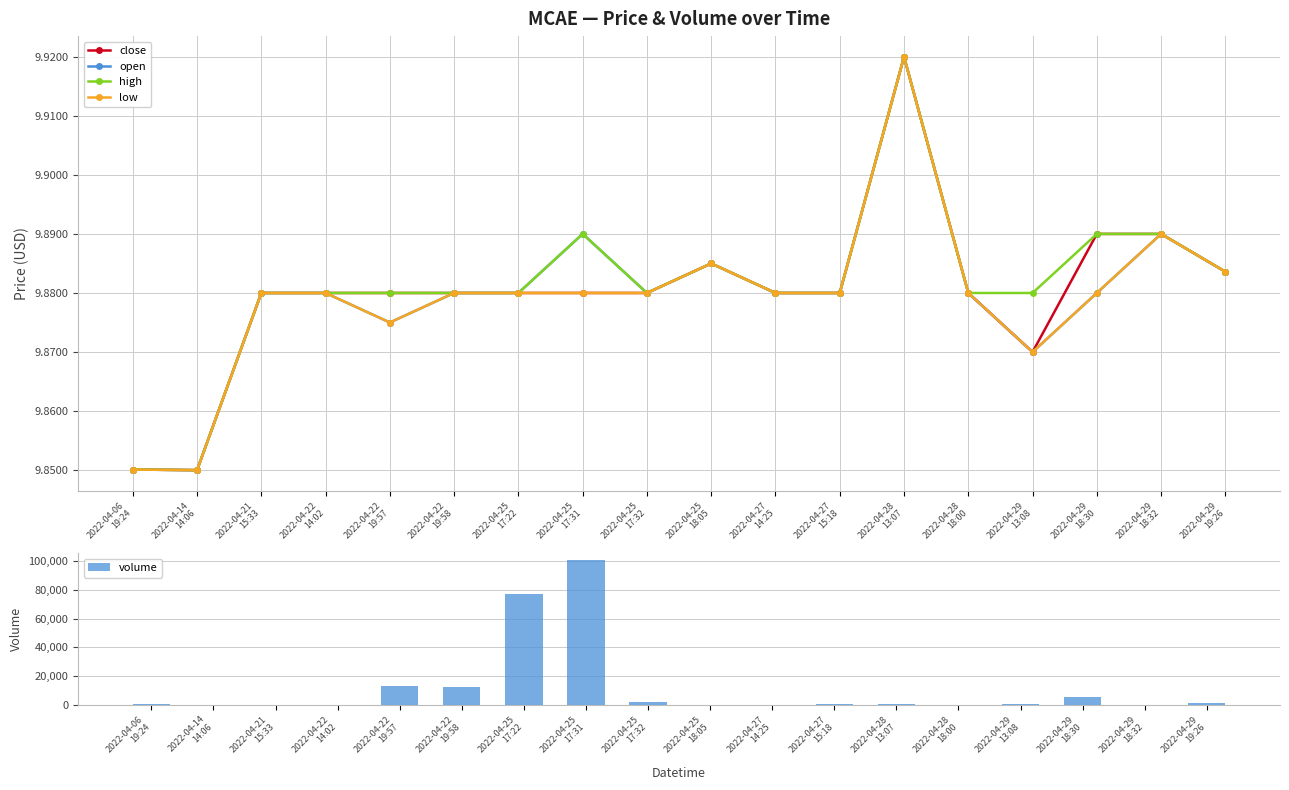

Between 2022-04-28
13:07 and 2022-04-29
18:30, which series saw the biggest shift?

volume